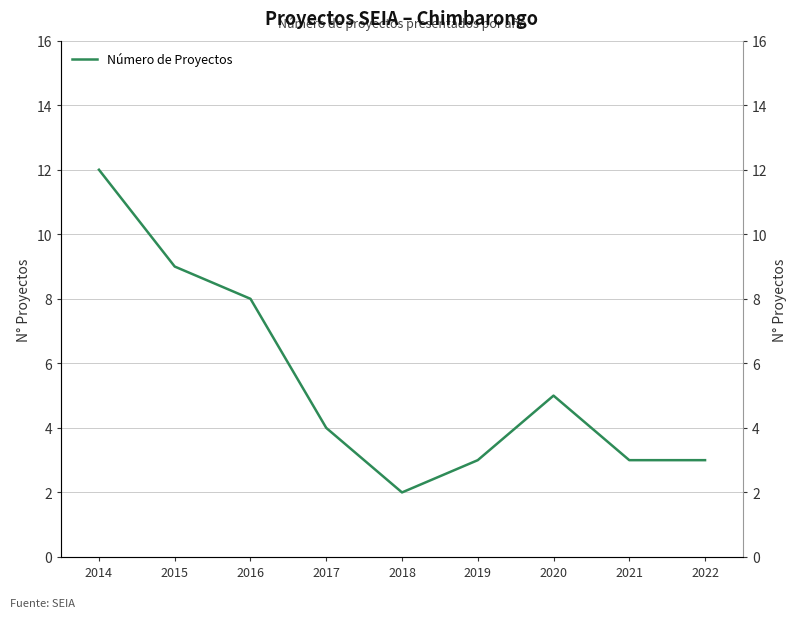

What is the difference between the values at 2015 and 2020?

4